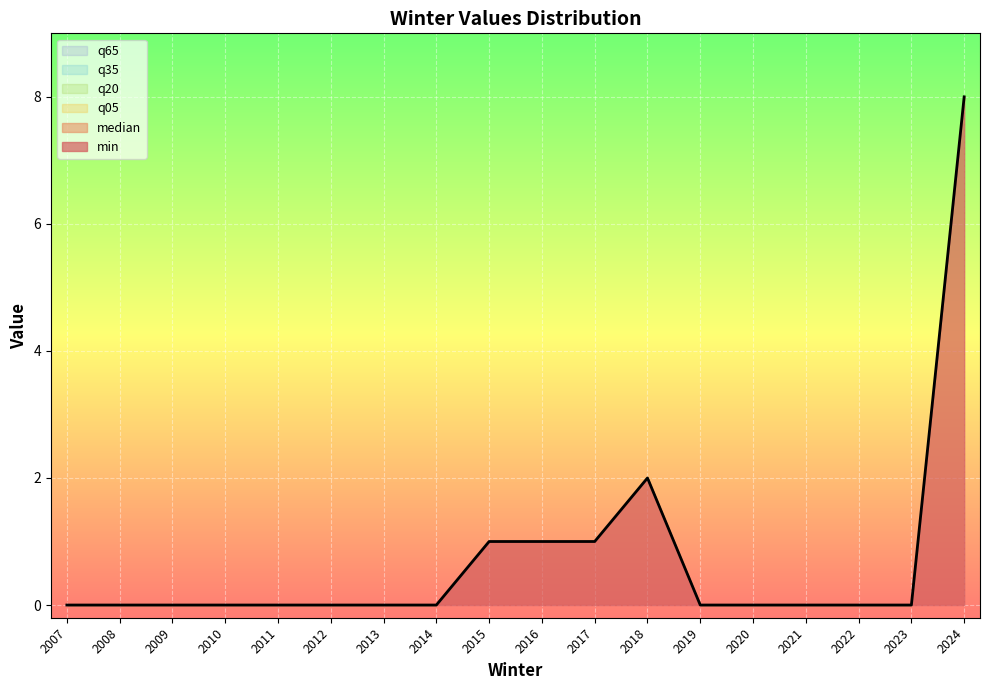

What are all the series names shown in the legend?

median, min, q05, q20, q35, q65